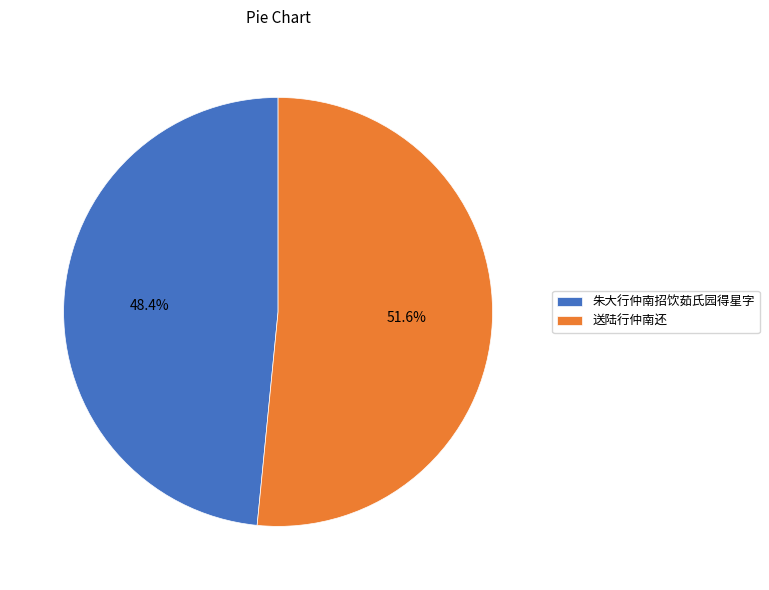

What is the ratio of the value at 朱大行仲南招饮茹氏园得星字 to the value at 送陆行仲南还?

0.9